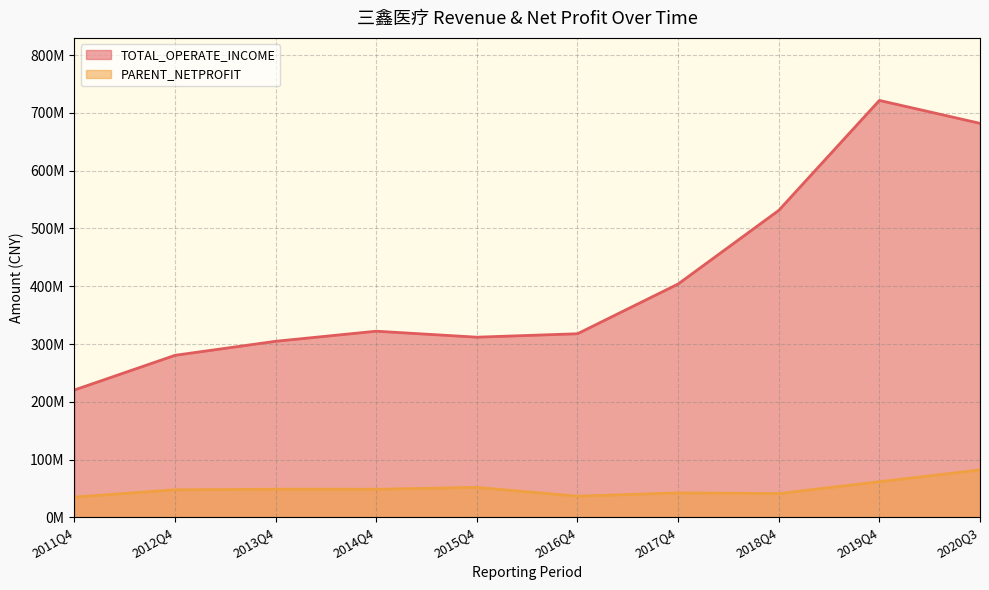

What are all the series names shown in the legend?

TOTAL_OPERATE_INCOME, PARENT_NETPROFIT